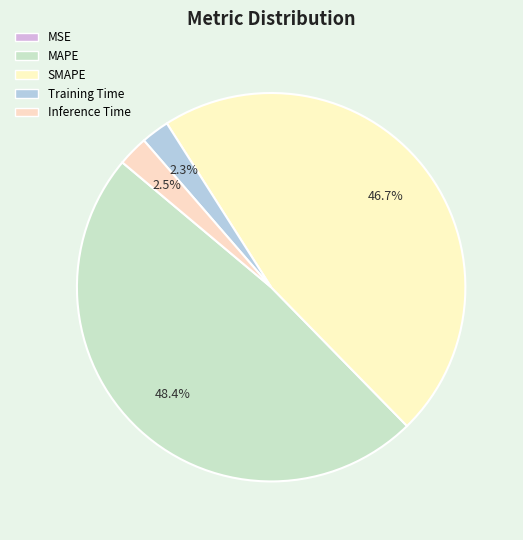

How many segments does this pie chart have?

5